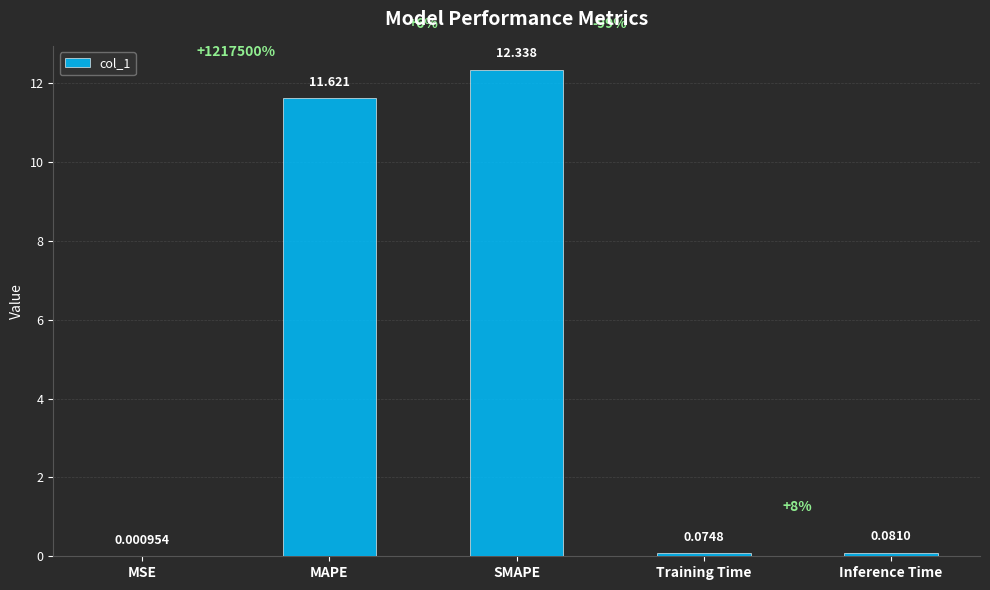

Rank the categories by value from lowest to highest.

MSE, Training Time, Inference Time, MAPE, SMAPE